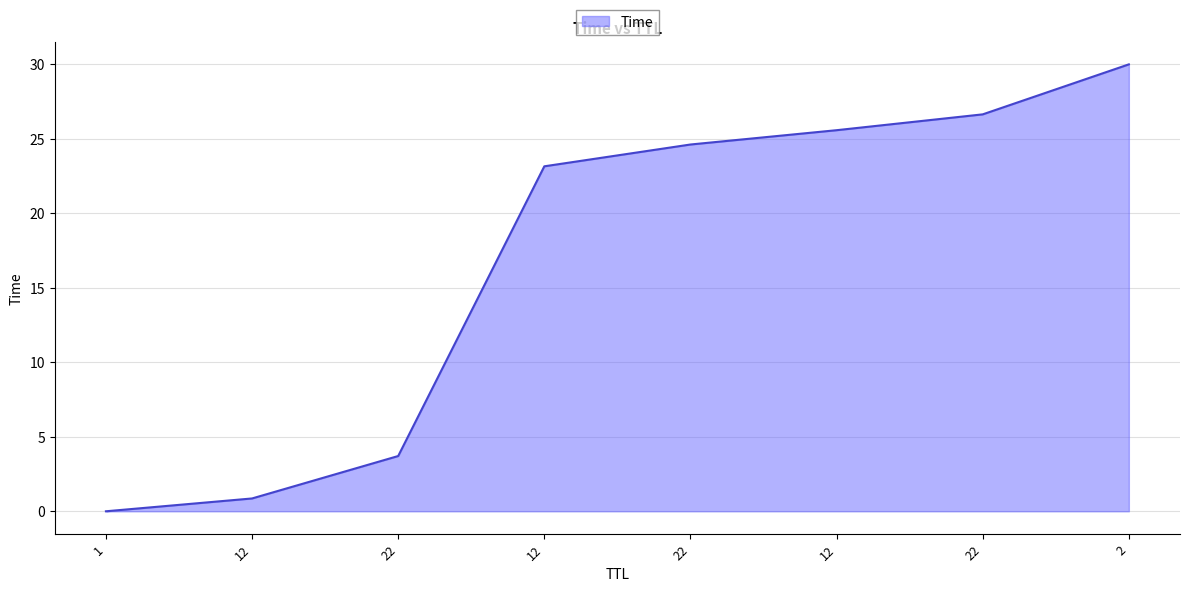

How many values exceed 24?

4